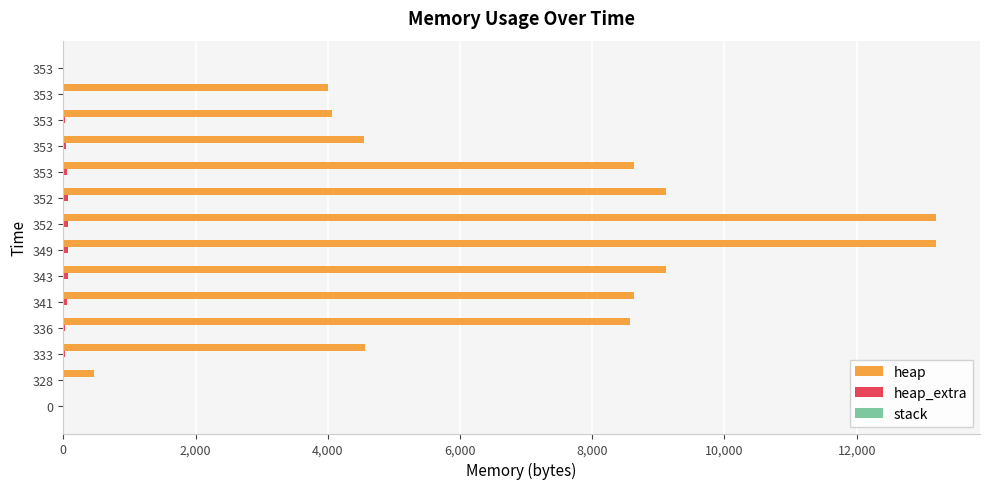

Count the number of data series in this chart.

2